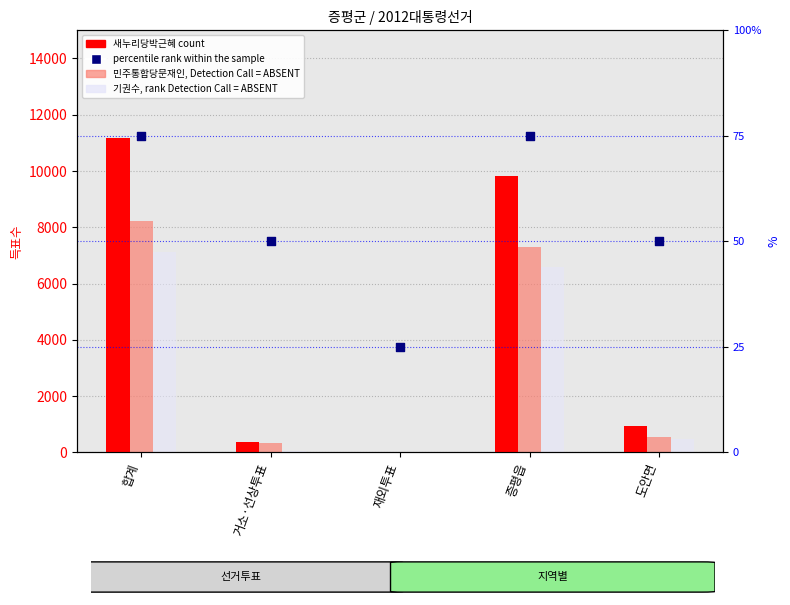

At how many categories does at least one series exceed 1392?

2